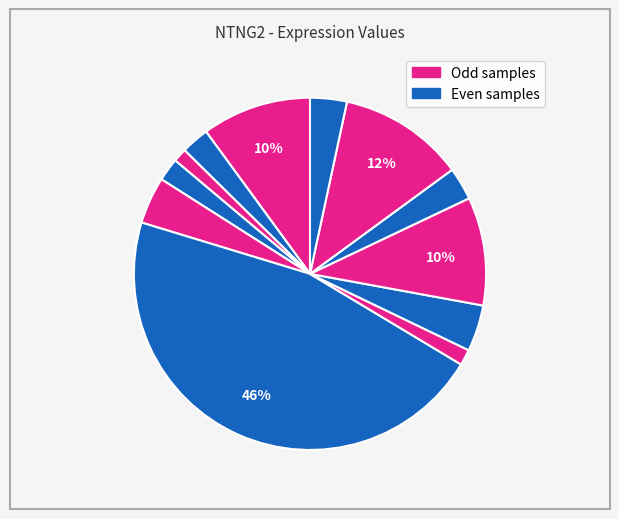

Is there a majority slice in this chart?

No